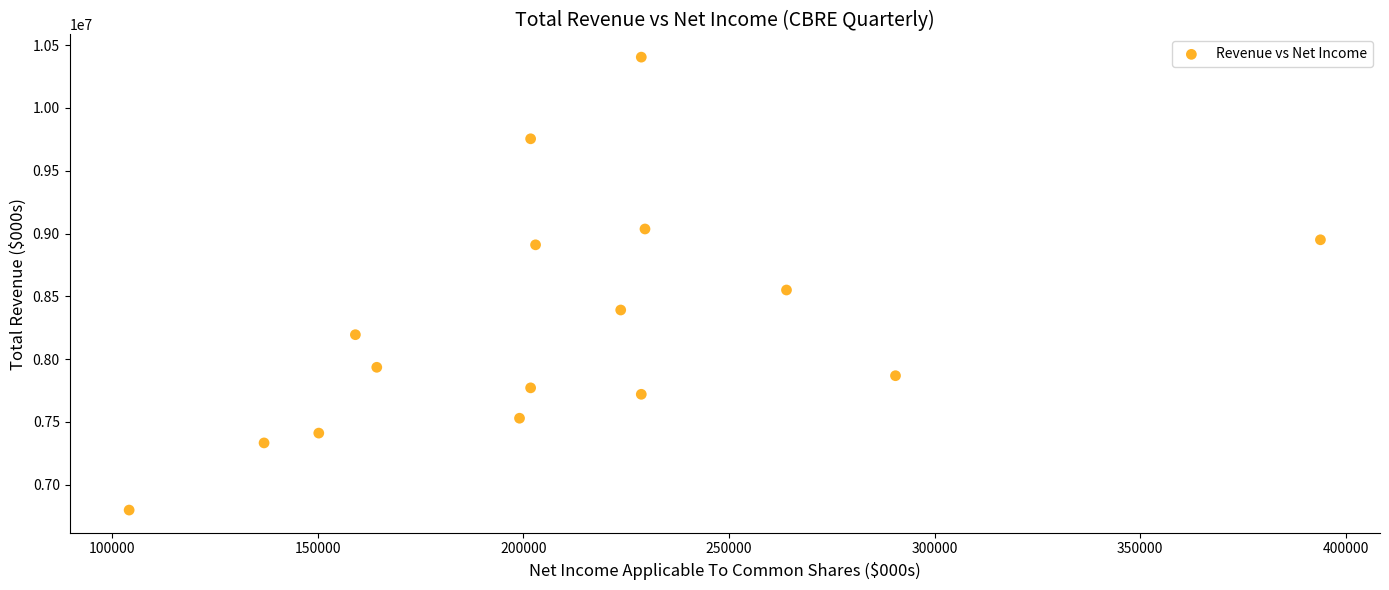

What is the range of Y values (max minus min)?

3605700